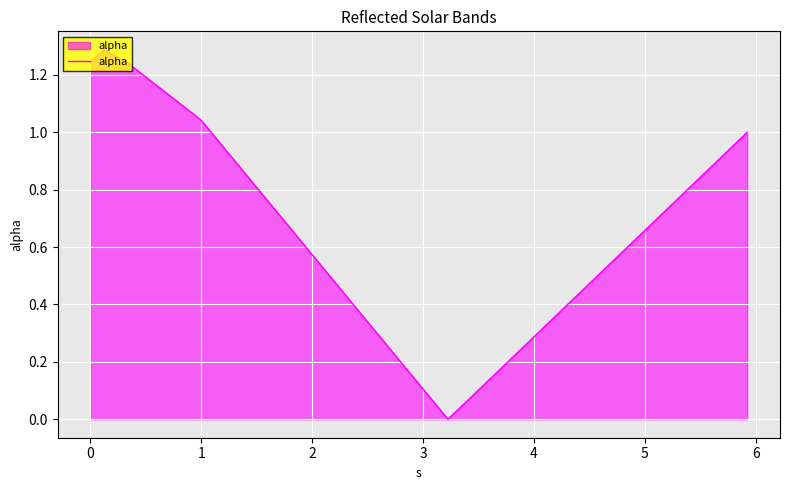

What is the difference between the maximum and minimum values?

1.3